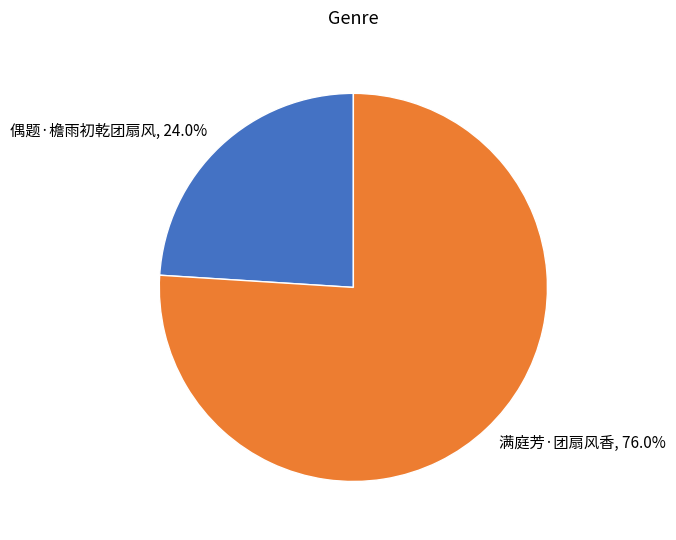

Between 偶题·檐雨初乾团扇风 and 满庭芳·团扇风香, which is larger?

满庭芳·团扇风香